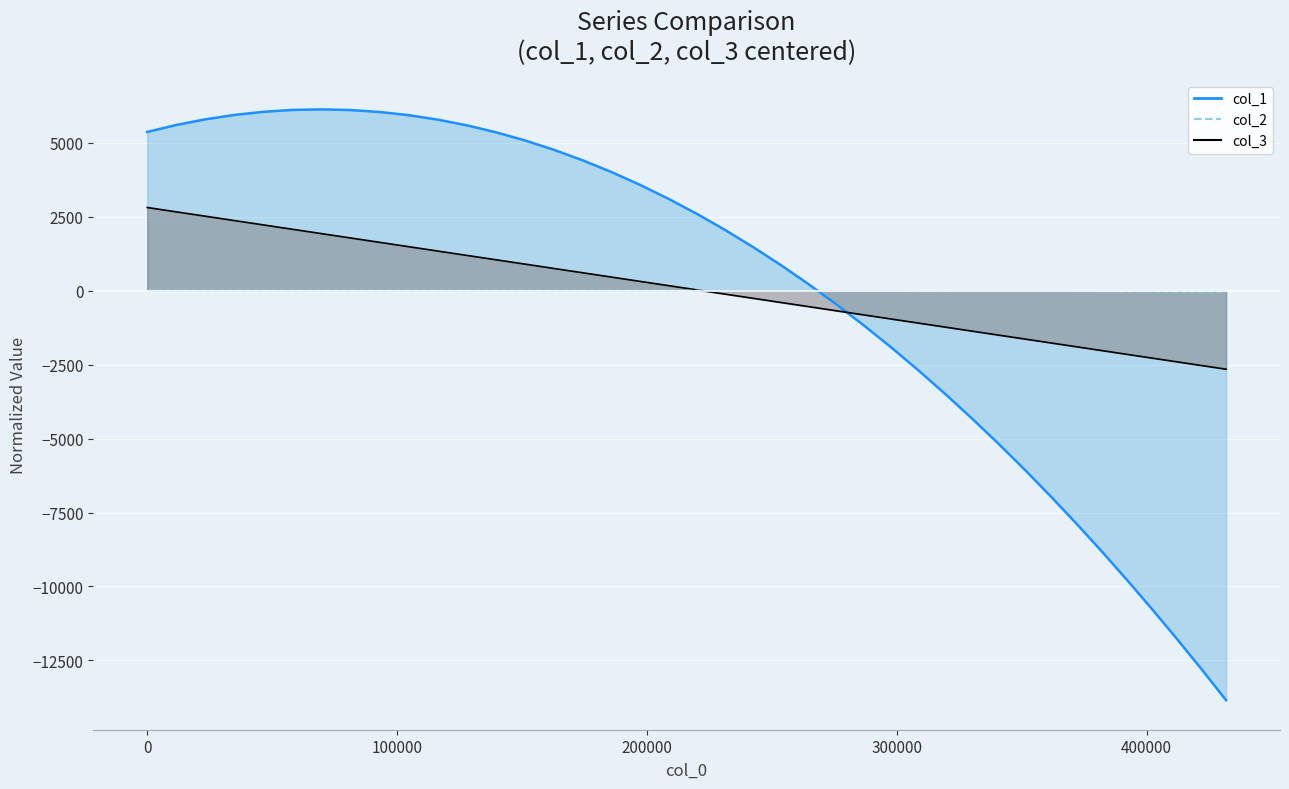

What is the greatest value displayed?

6131.1